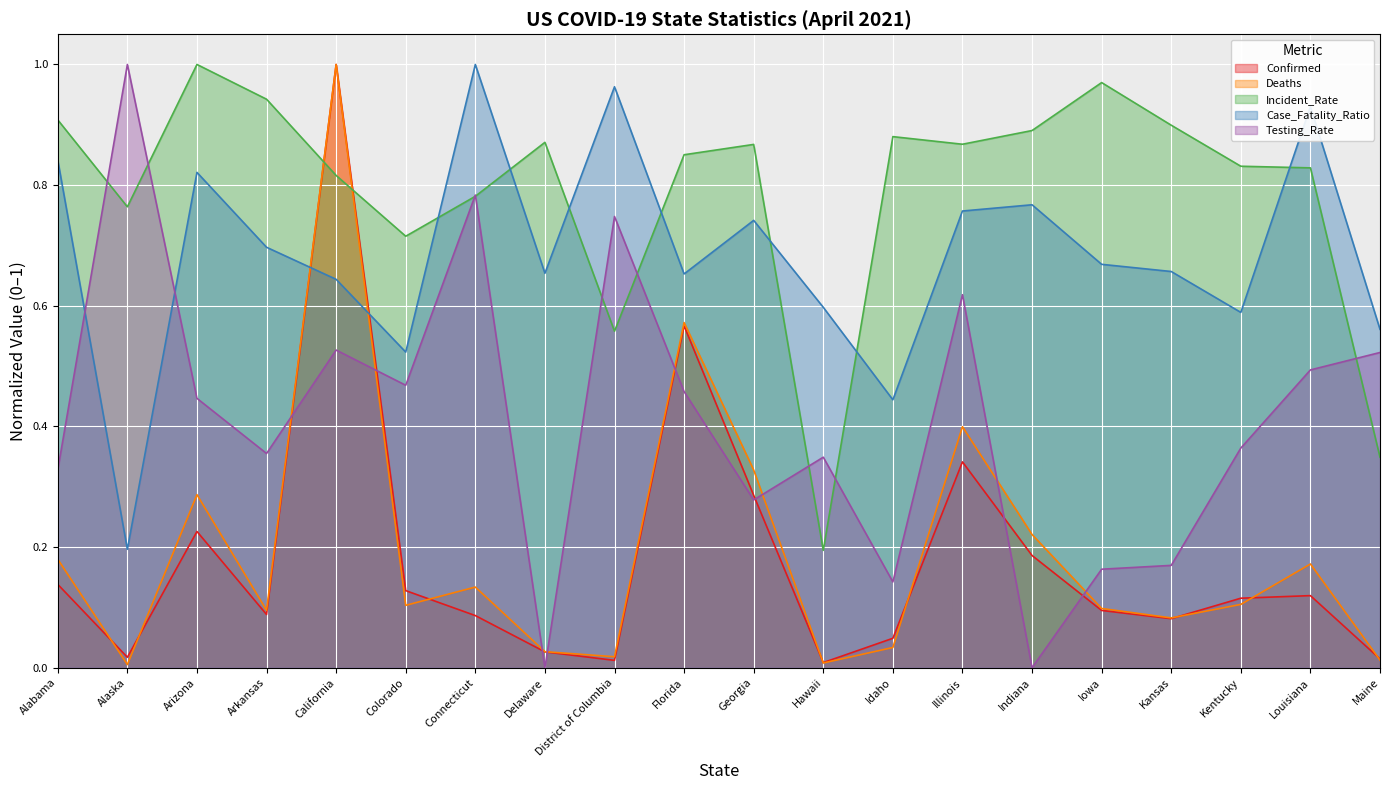

Rank the categories by Incident_Rate value from lowest to highest.

Hawaii, Maine, District of Columbia, Colorado, Alaska, Connecticut, California, Louisiana, Kentucky, Florida, Georgia, Illinois, Delaware, Idaho, Indiana, Kansas, Alabama, Arkansas, Iowa, Arizona